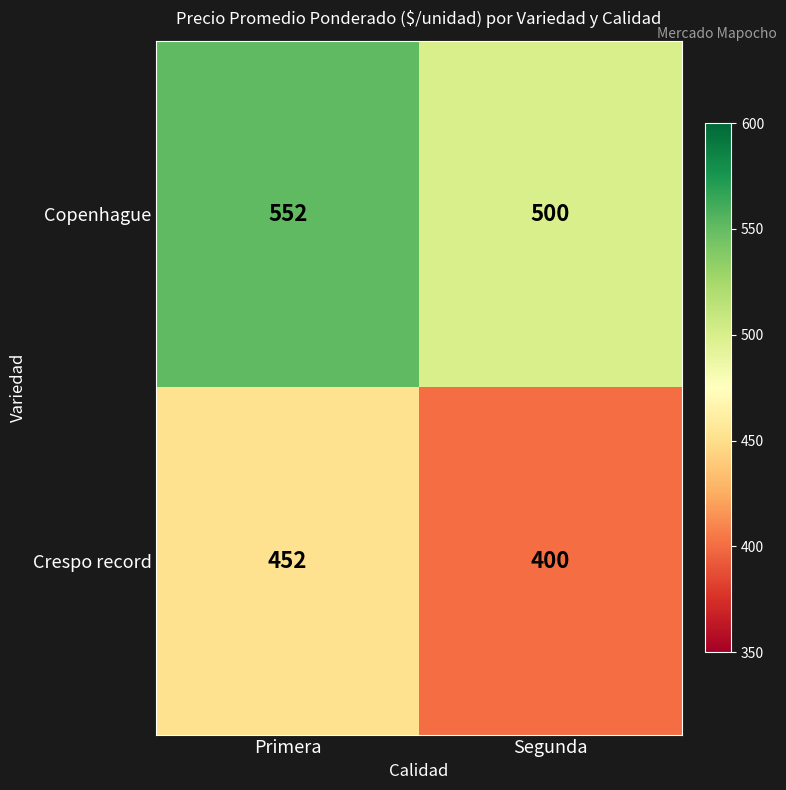

What is the approximate value of Crespo record at Primera, to the nearest 10?

450